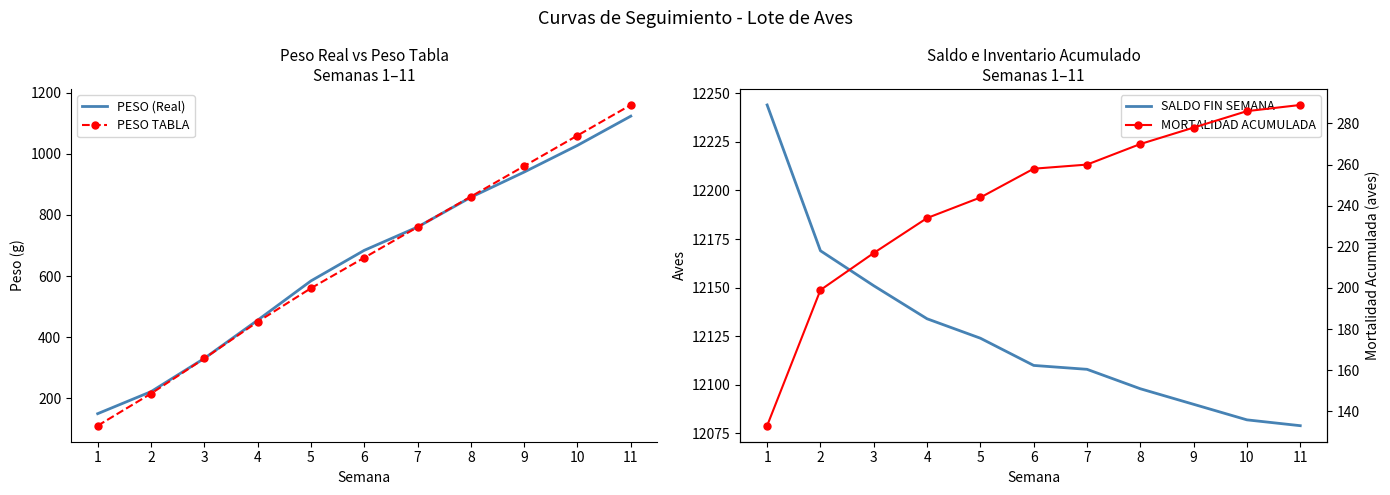

True or false: PESO TABLA and SALDO FIN SEMANA cross at least once.

False